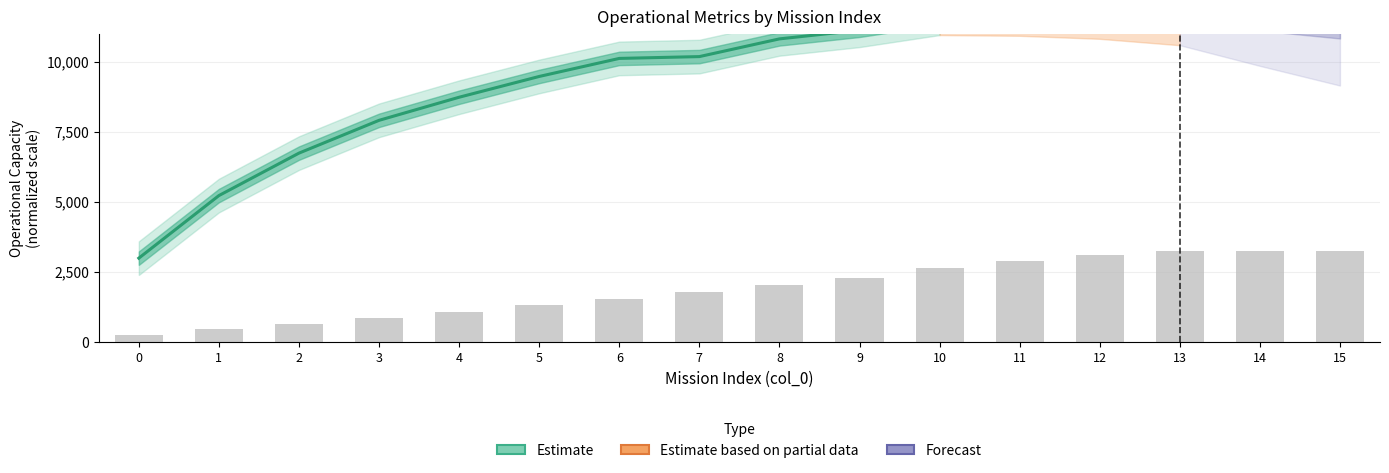

Which label corresponds to the largest value in the chart?

15